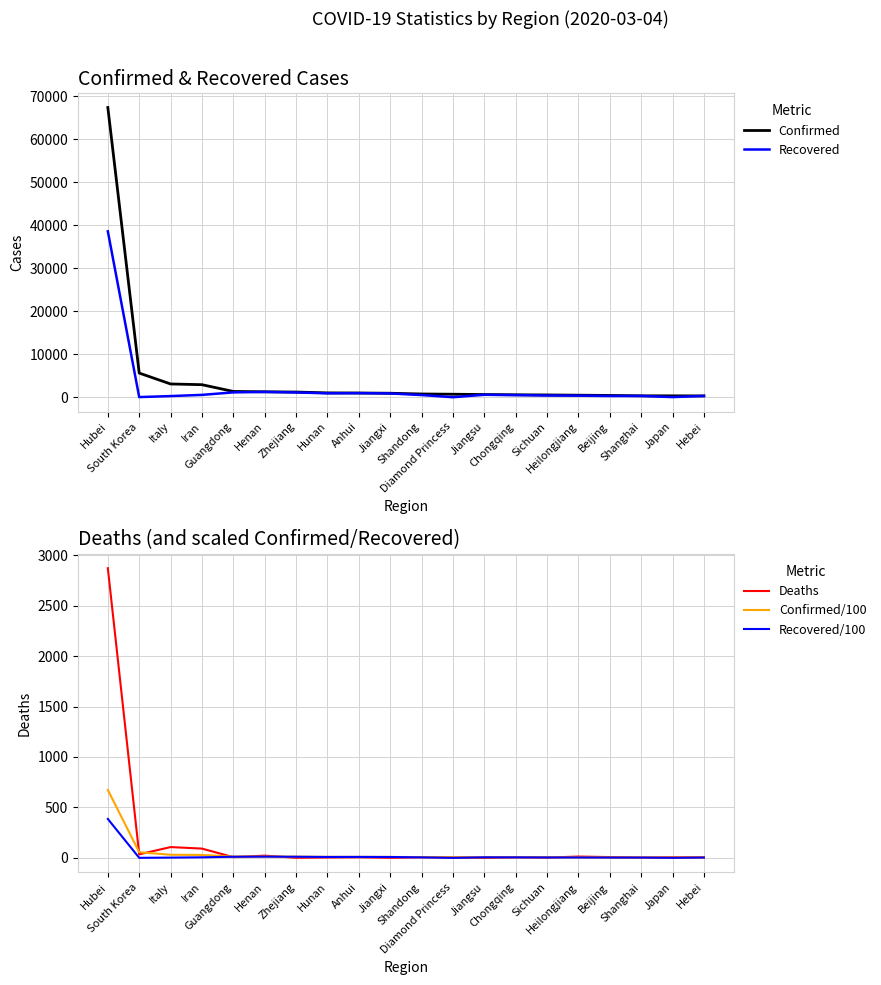

Which category has the highest value across all series?

Hubei